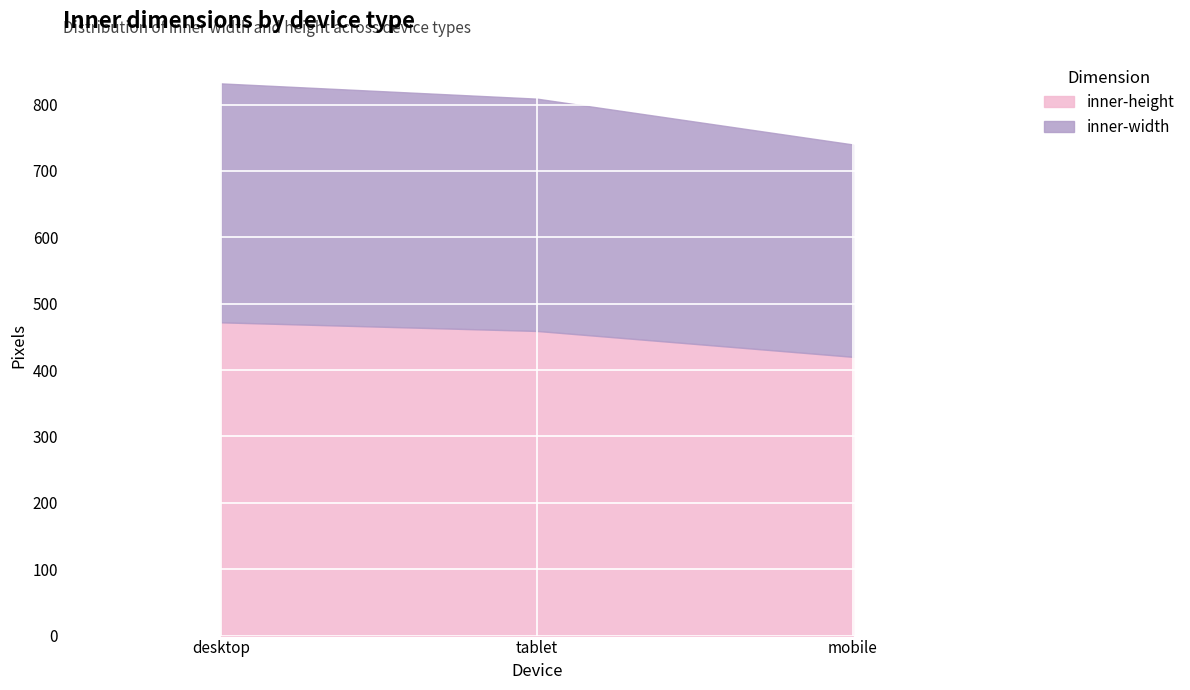

What is the spread (max minus min) of values at mobile?

100